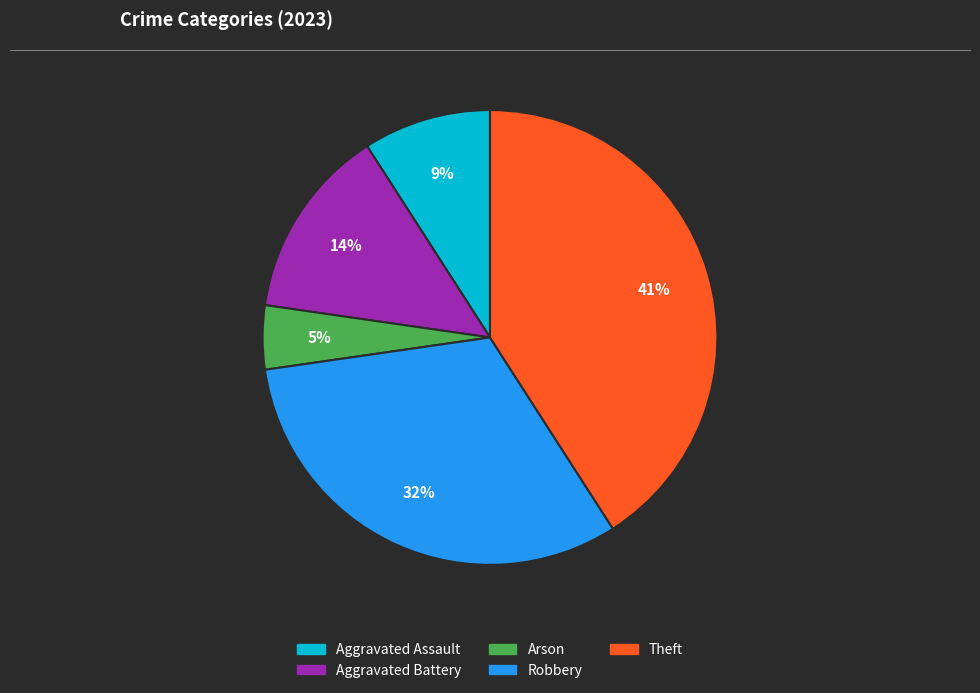

Which has a higher value, Aggravated Battery or Theft?

Theft